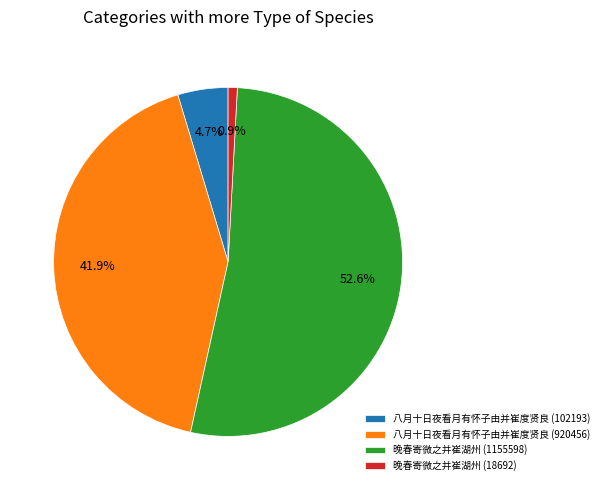

Count the number of slices in the pie.

4